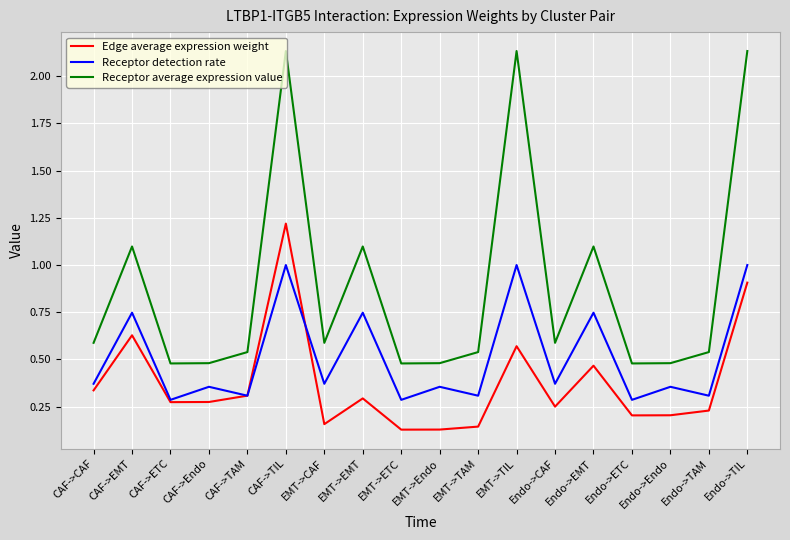

Is the value of Receptor average expression value at CAF->EMT greater than the value of Edge average expression weight at Endo->ETC?

Yes